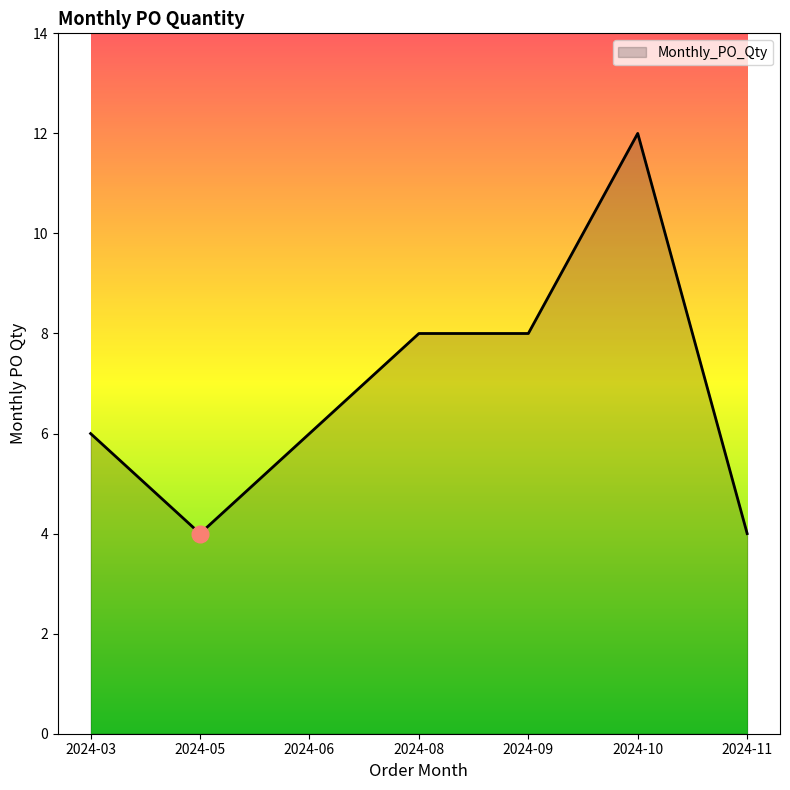

What is the average value?

7